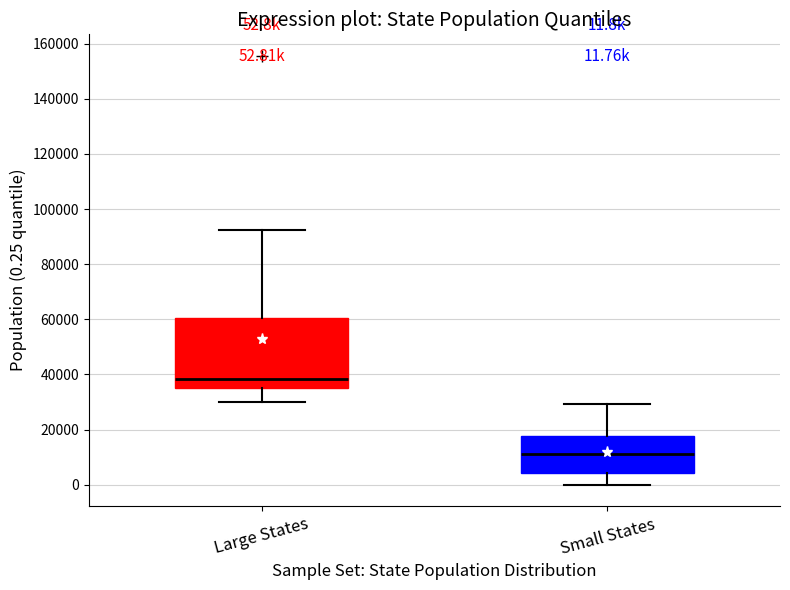

Comparing the boxes themselves (not the whiskers), which one is the tallest?

Large States